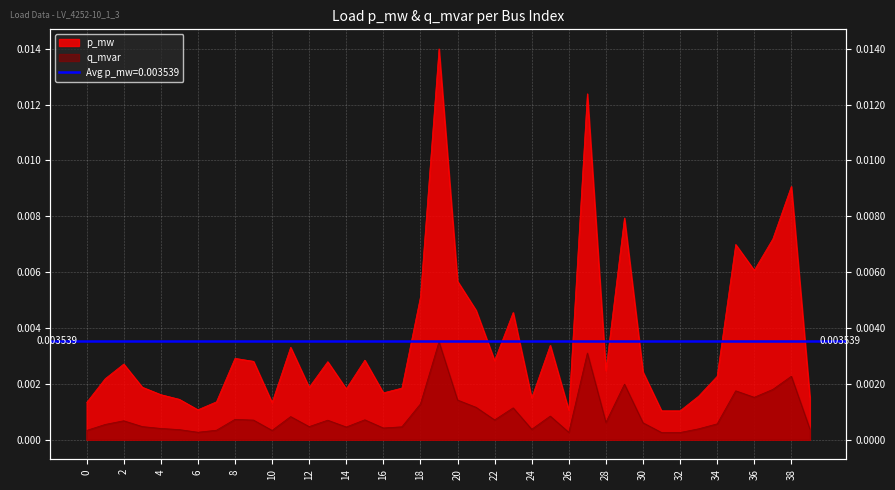

List the labels in order of q_mvar value, smallest first.

32, 31, 26, 6, 0, 10, 7, 5, 24, 39, 33, 4, 16, 14, 17, 12, 3, 1, 34, 30, 28, 2, 13, 9, 22, 15, 8, 11, 25, 23, 21, 18, 20, 36, 35, 37, 29, 38, 27, 19